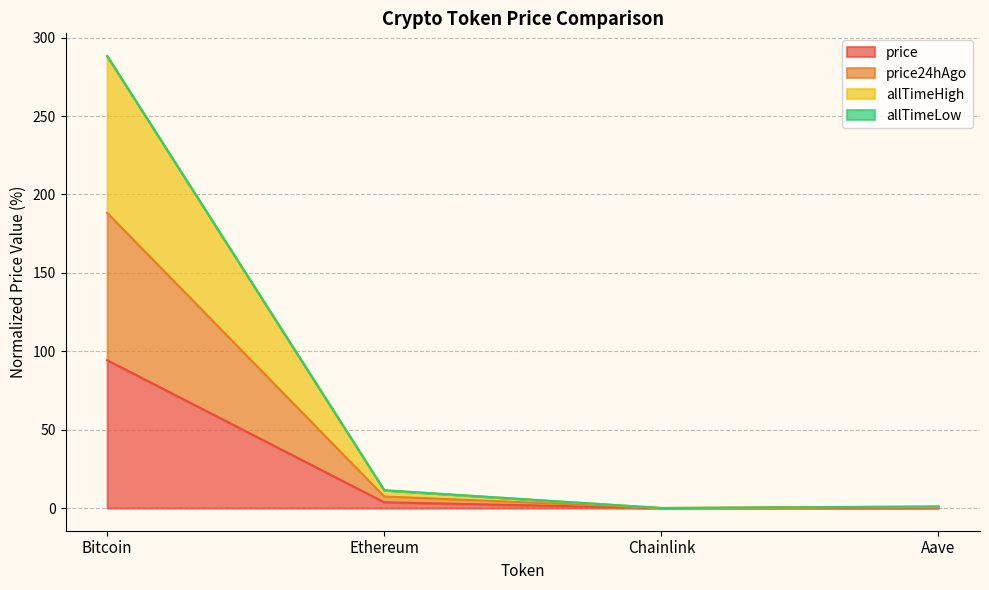

True or false: allTimeHigh and price24hAgo intersect in this chart.

False